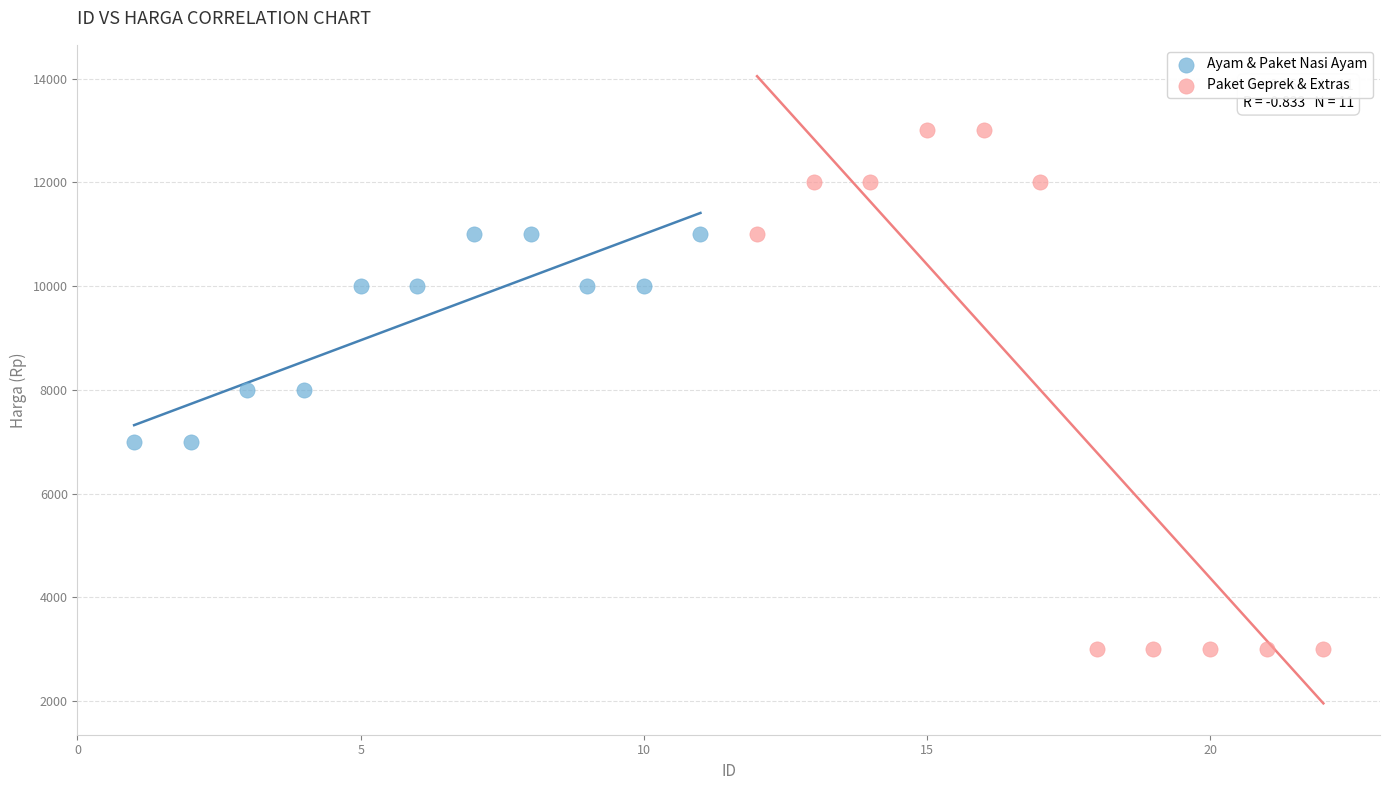

Which series contains the lowest Y value?

Paket Geprek & Extras